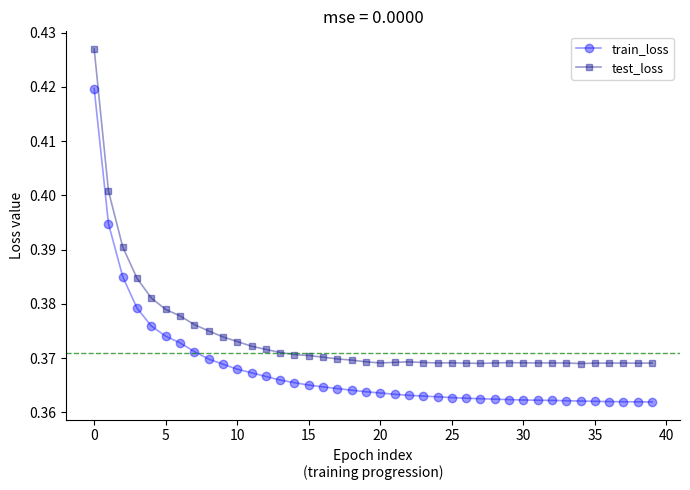

How many categories are shown in the chart?

40